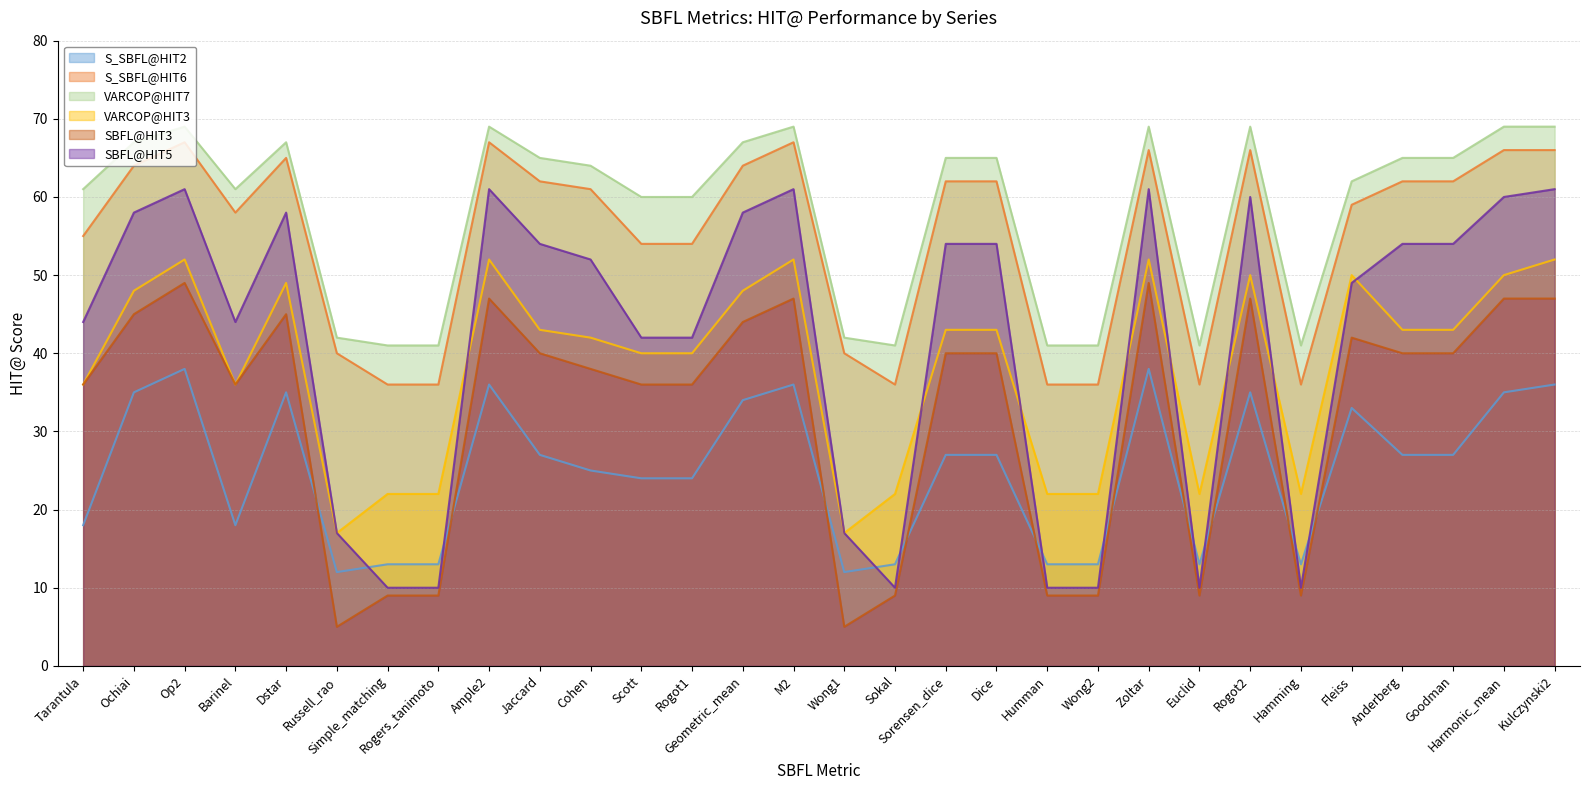

How many values in the VARCOP@HIT7 series are below 65?

15